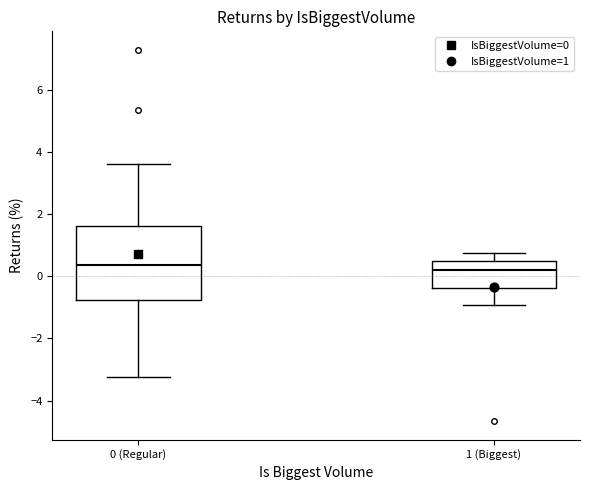

Reading left to right, read every box against the y-axis: the position of its median line, the range the box covers, and the ends of its whiskers. The values are not printed on the chart, so give them approximately, as read against the axis.

0 (Regular): median 0.4, box -0.8 to 1.6, whiskers -3.2 to 3.6
1 (Biggest): median 0.2, box -0.4 to 0.4, whiskers -1.0 to 0.8